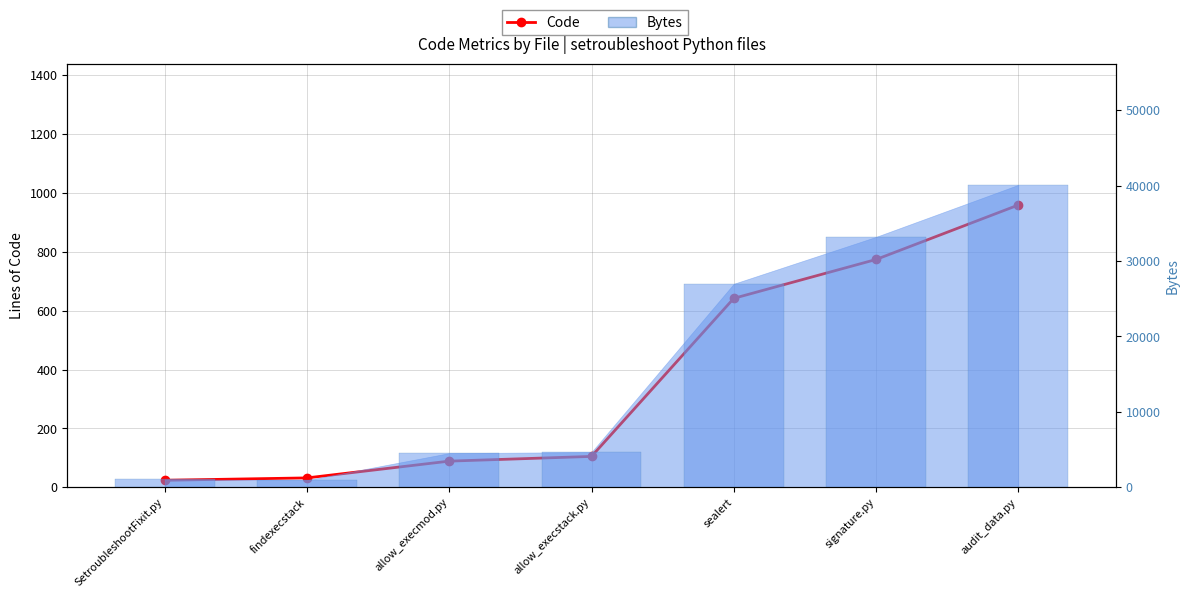

The value at allow_execmod.py is 53. True or false?

False